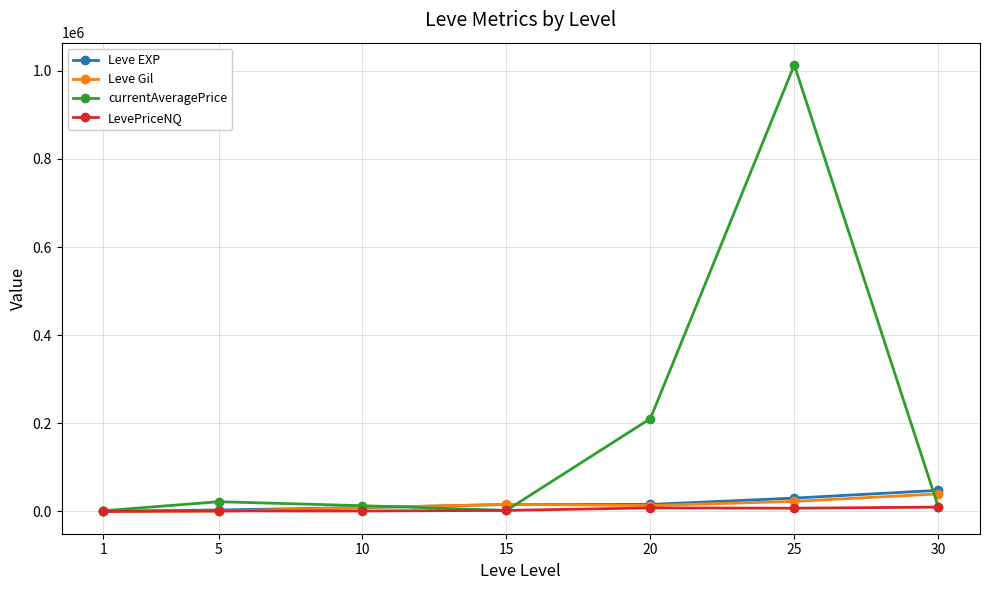

Is the value of Leve Gil at 25 greater than the value of Leve EXP at 1?

Yes